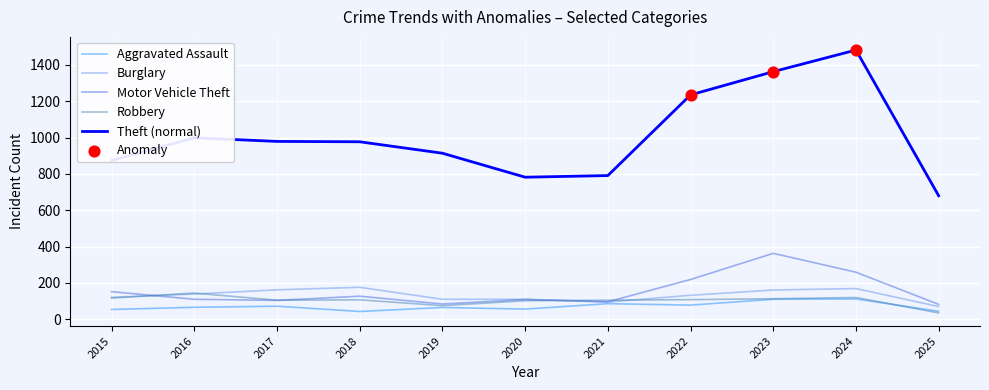

True or false: Robbery and Theft (normal) intersect in this chart.

False